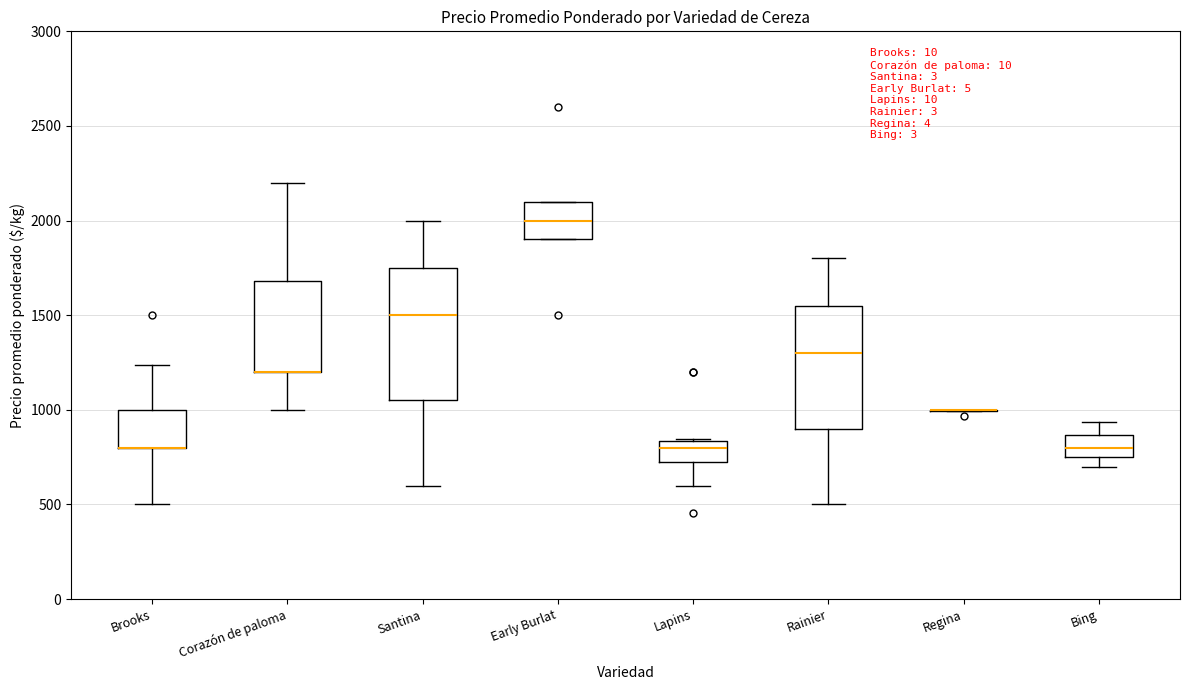

Reading left to right, read every box against the y-axis: the position of its median line, the range the box covers, and the ends of its whiskers. The values are not printed on the chart, so give them approximately, as read against the axis.

Brooks: median 800 (drawn on the box's lower edge), box 800 to 1000, whiskers 500 to 1250
Corazón de paloma: median 1200 (drawn on the box's lower edge), box 1200 to 1700, whiskers 1000 to 2200
Santina: median 1500, box 1050 to 1750, whiskers 600 to 2000
Early Burlat: median 2000, box 1900 to 2100, whiskers 1900 to 2100
Lapins: median 800, box 750 to 850, whiskers 600 to 850
Rainier: median 1300, box 900 to 1550, whiskers 500 to 1800
Regina: box collapsed to a line at 1000, whiskers 1000 to 1000
Bing: median 800, box 750 to 850, whiskers 700 to 950